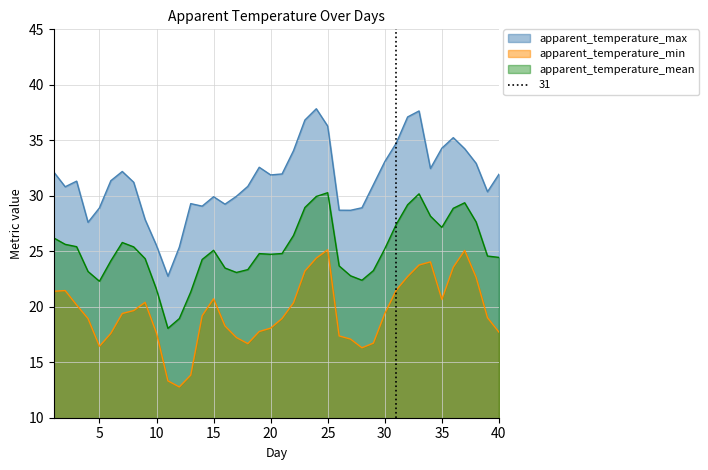

Which series has the largest range (max minus min)?

apparent_temperature_max